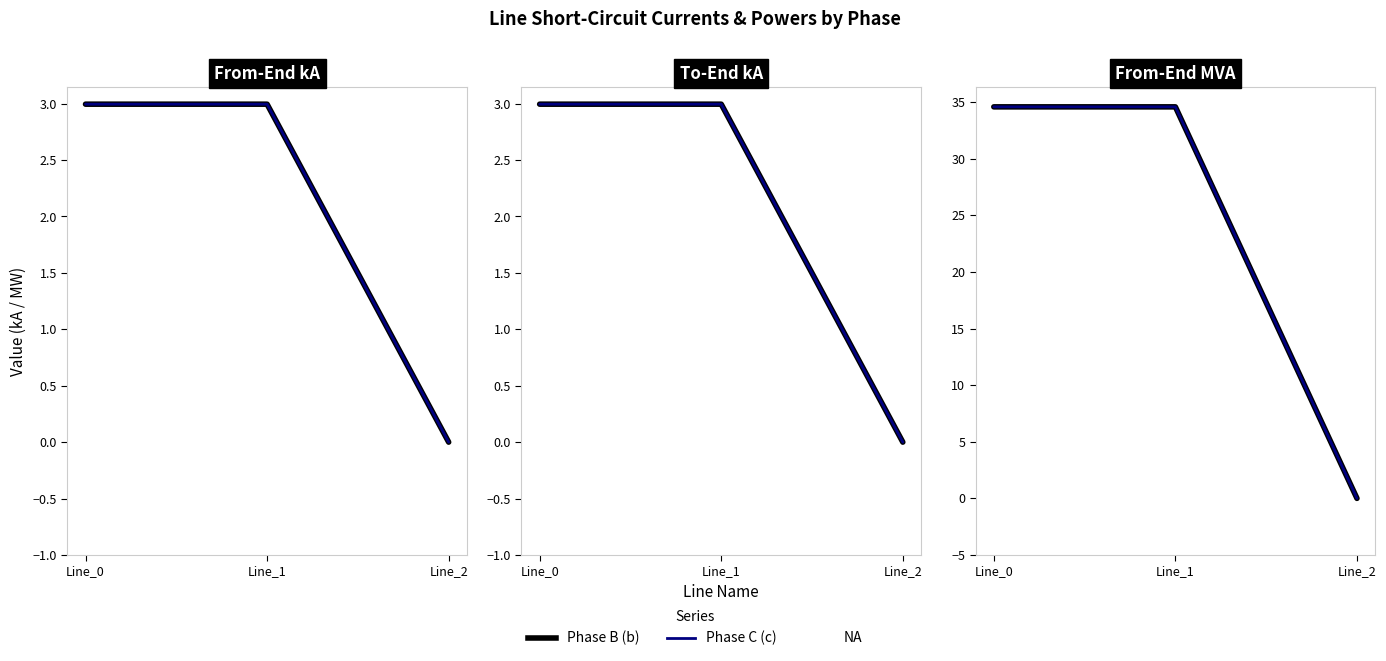

Which series changed the most between Line_0 and Line_2?

pf_skss_b_from_mw